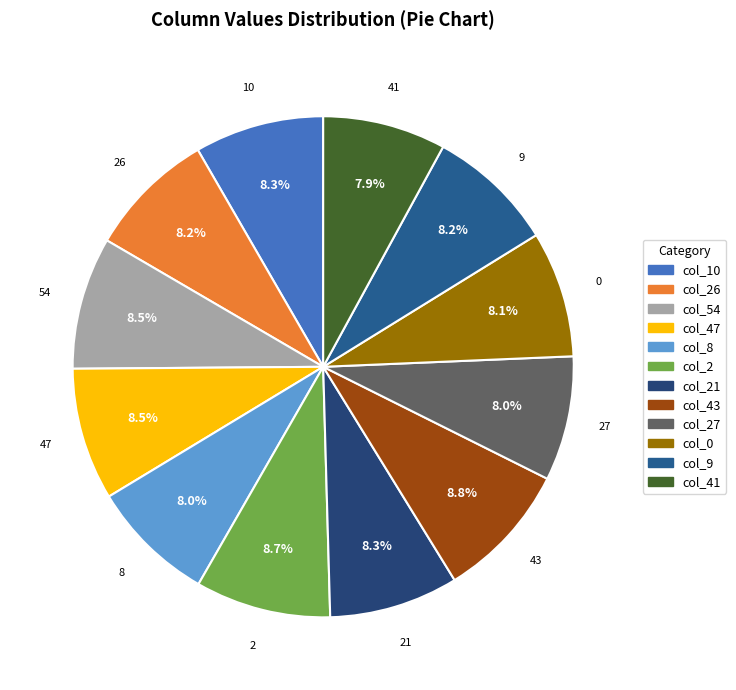

To the nearest percent, what is the difference between the largest and smallest slice percentages?

1%